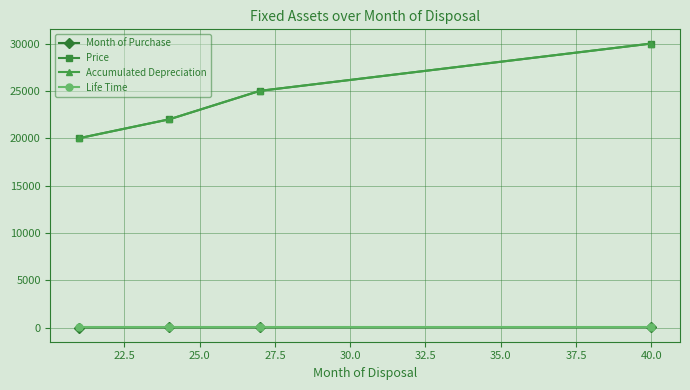

True or false: Accumulated Depreciation has more than 0 interior local peaks.

False